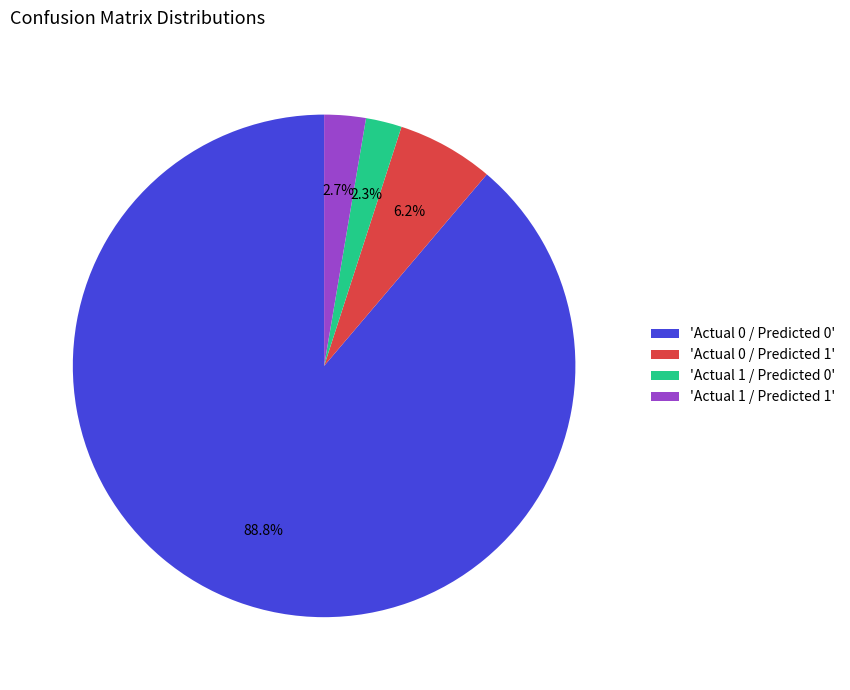

Is there a majority slice in this chart?

Yes